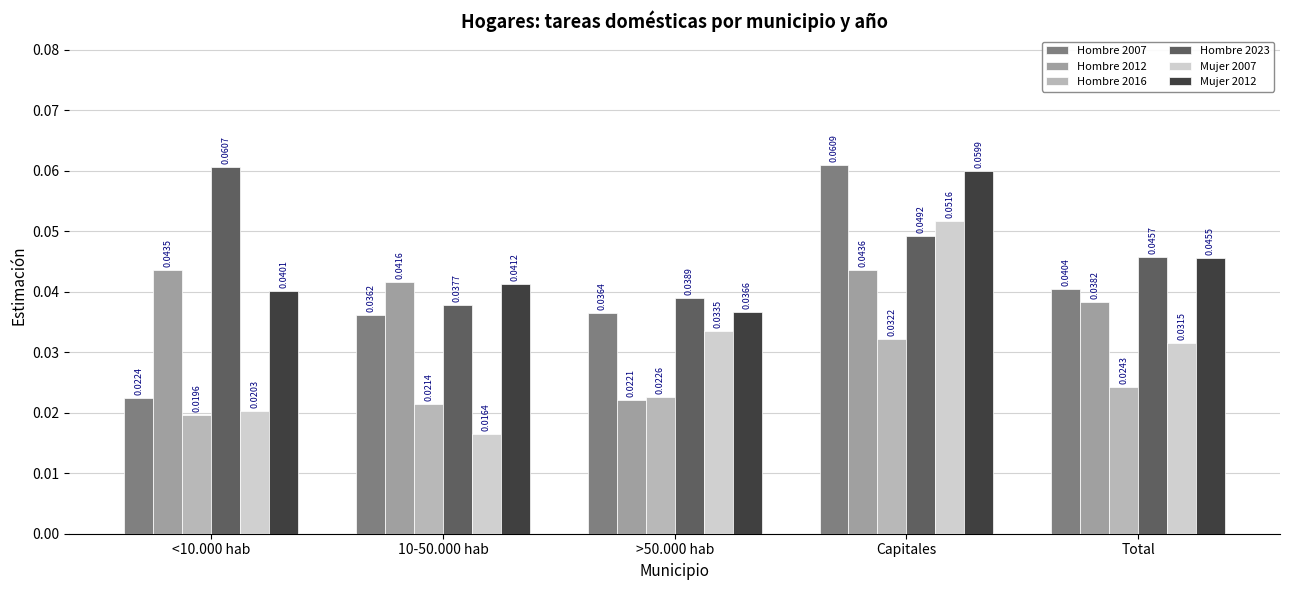

What are all the series names shown in the legend?

Hombre 2007, Hombre 2012, Hombre 2016, Hombre 2023, Mujer 2007, Mujer 2012